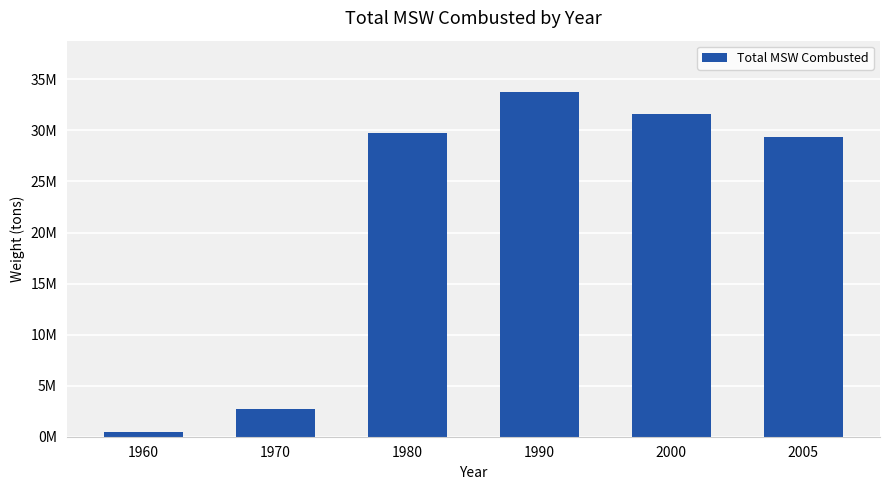

Are the bars horizontal?

No